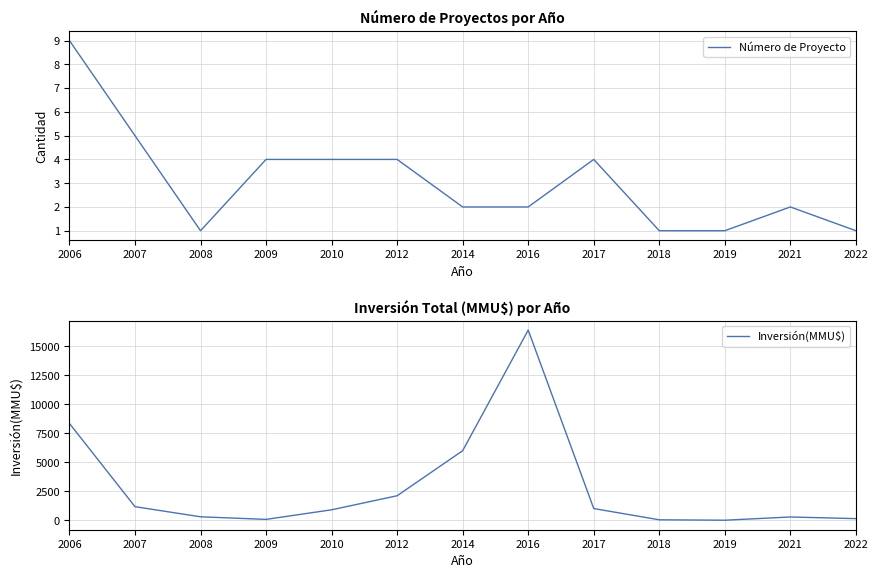

How many distinct data groups are displayed?

2